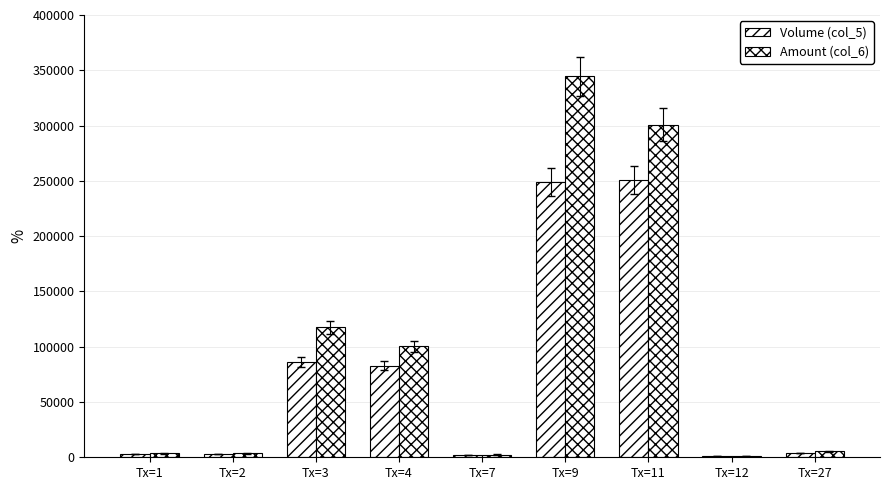

Rank the series at Tx=2 from lowest to highest value.

Volume (col_5), Amount (col_6)